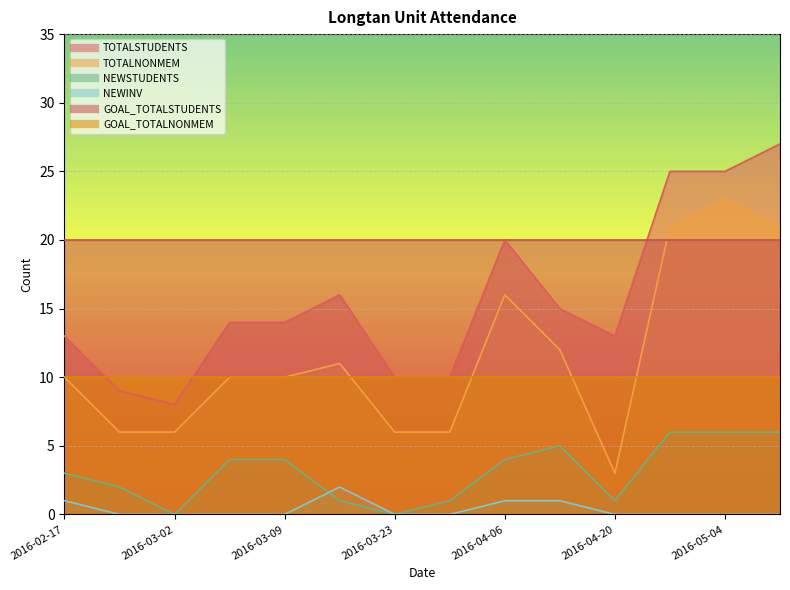

How many data points in TOTALNONMEM are less than 10?

5